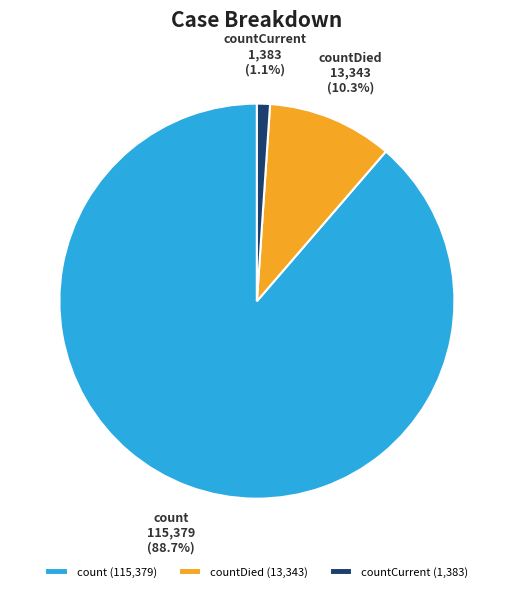

To the nearest percent, what portion does count represent?

89%